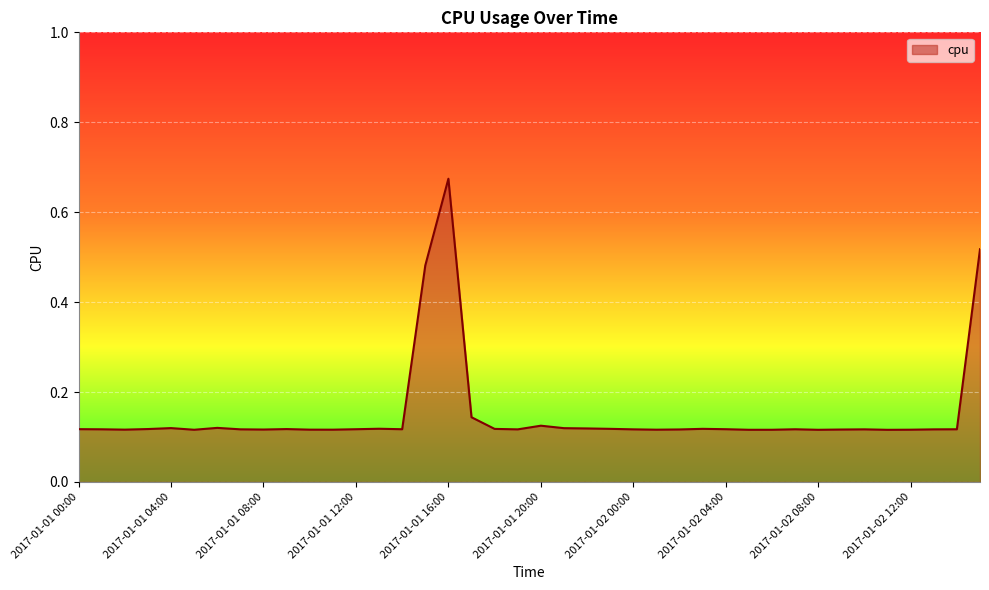

What is the difference between the maximum and minimum values?

0.6